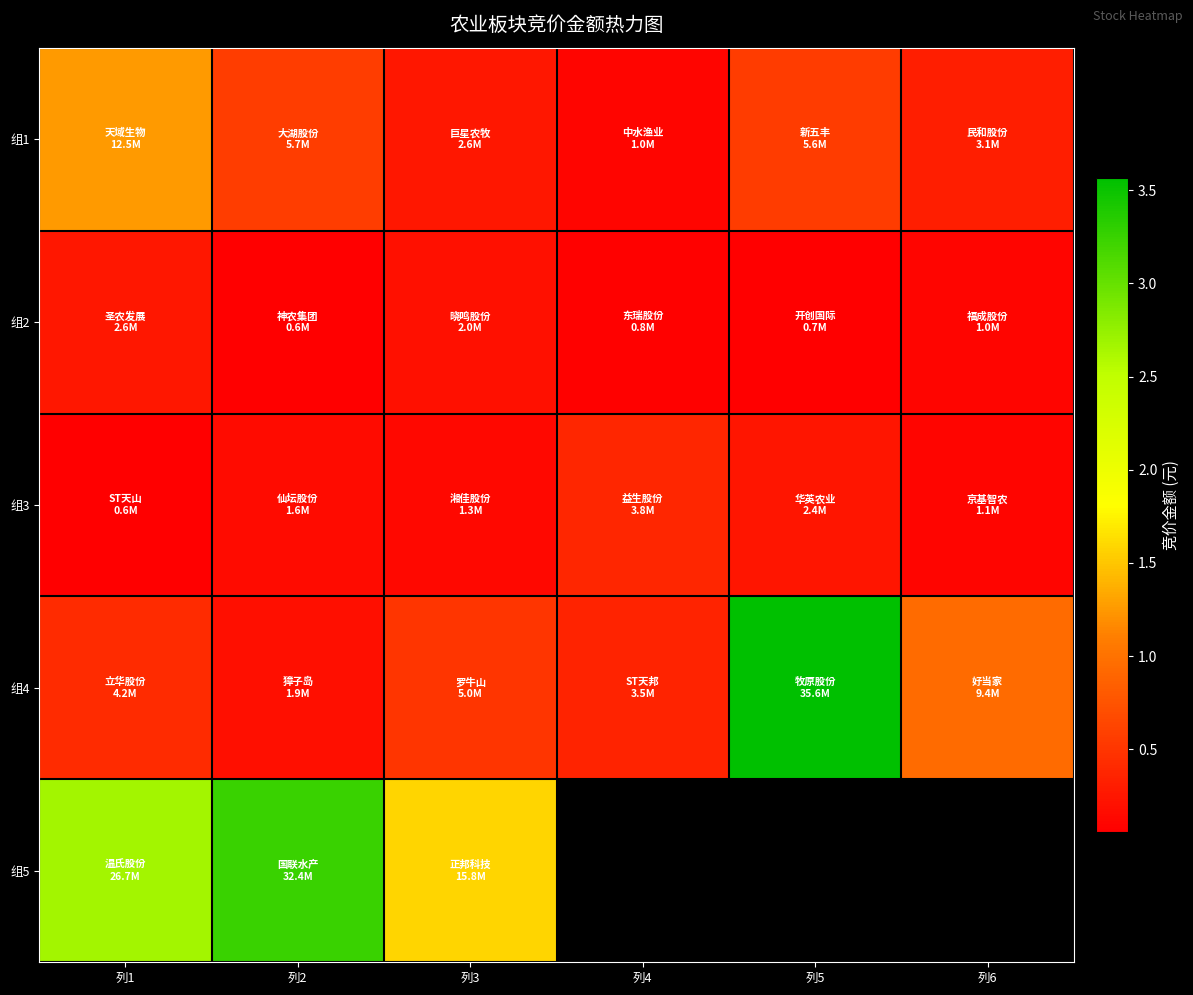

Between 列6 and 列4, which is larger?

列6